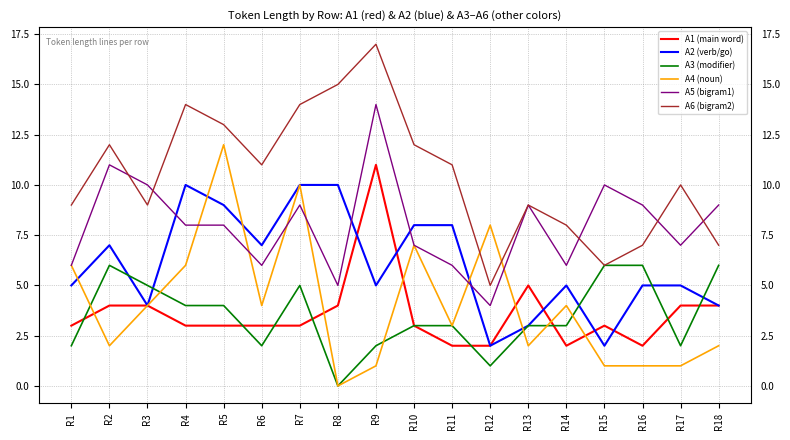

What is the greatest value displayed?

17